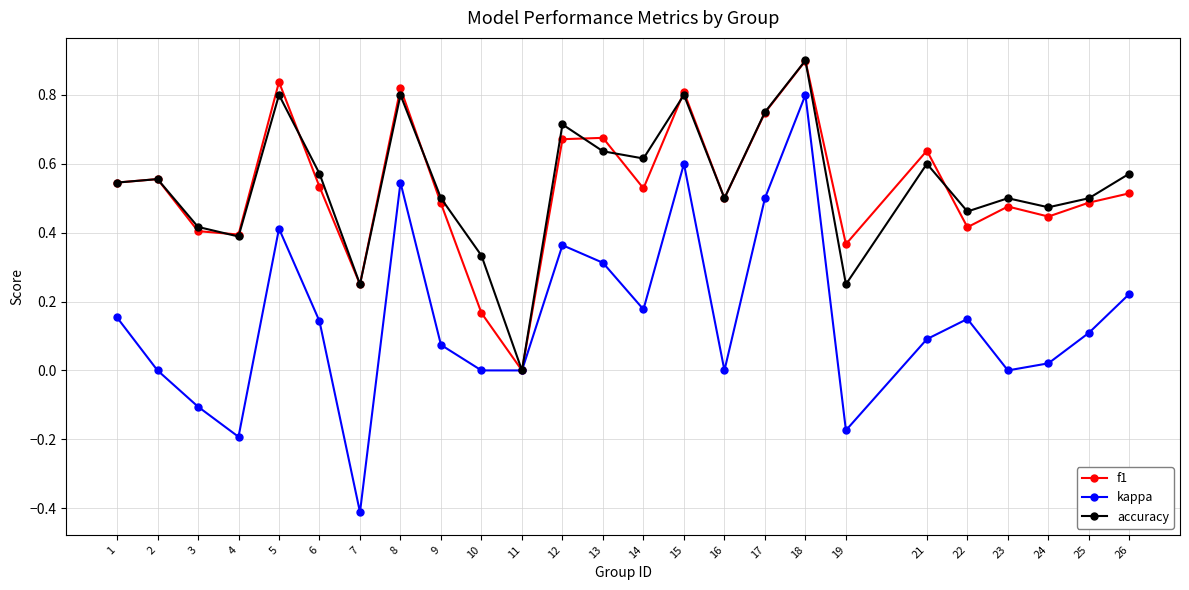

Where is the first local minimum for kappa?

4